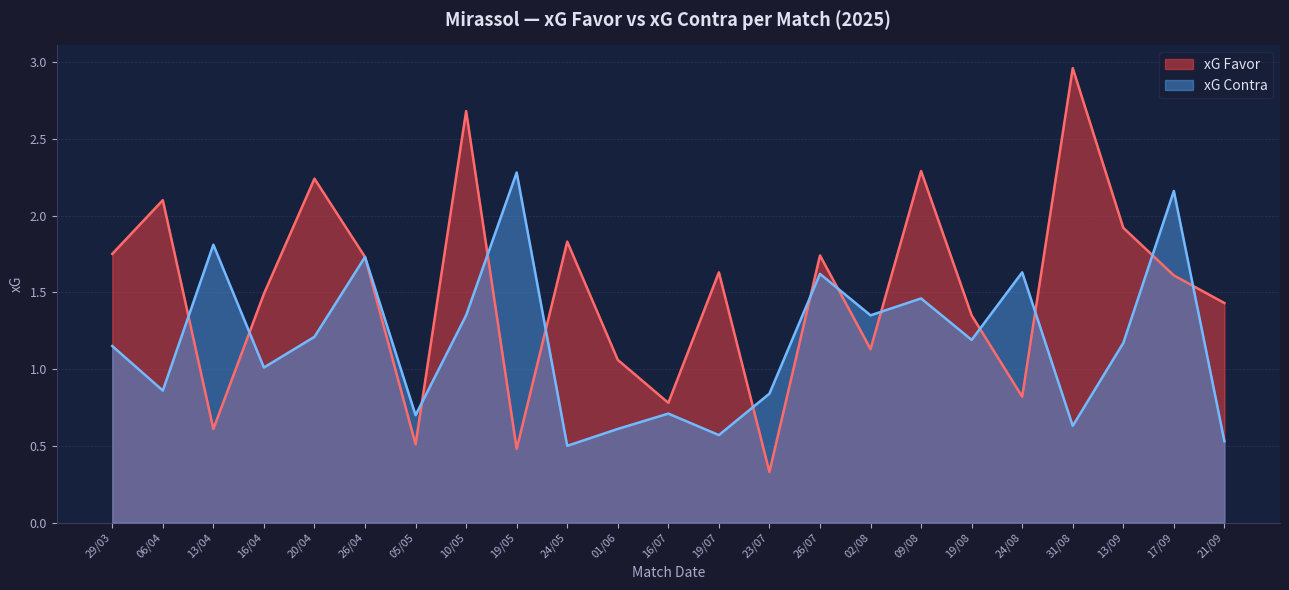

What is the sum of all xG Contra values?

27.1